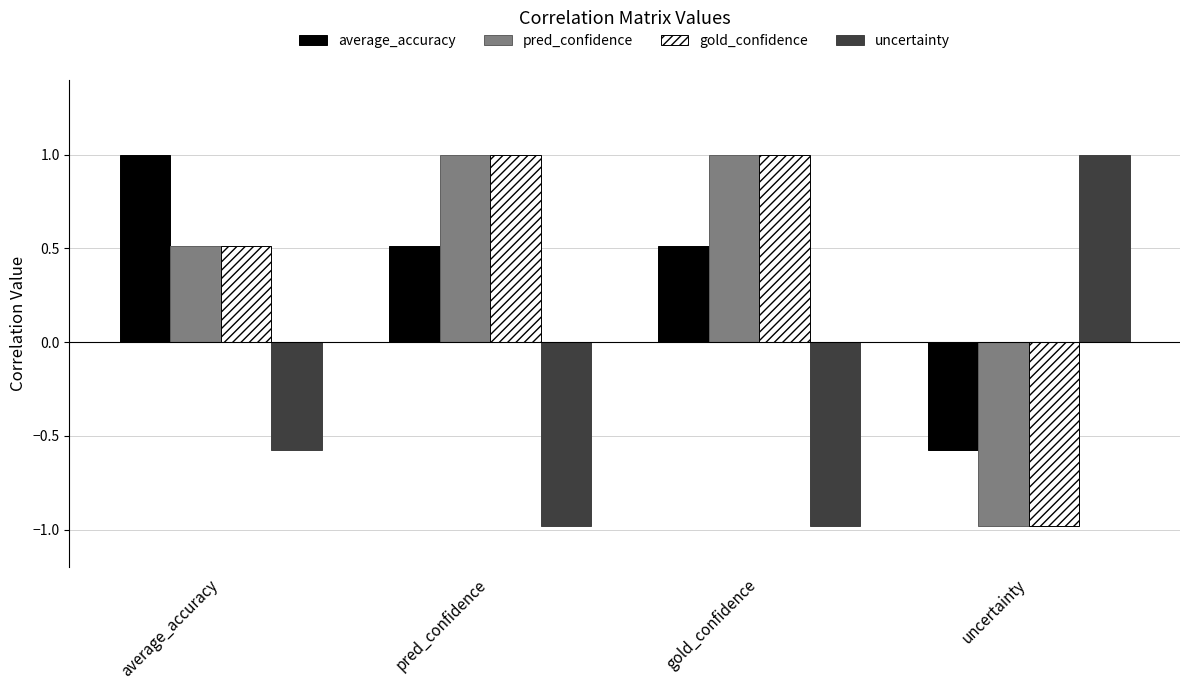

What position from the right is uncertainty?

1